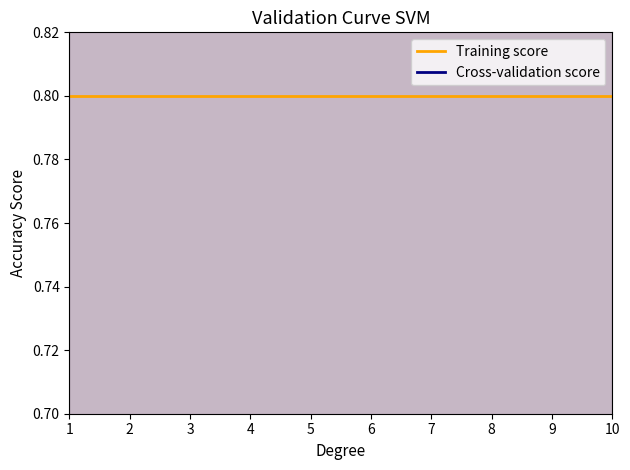

True or false: Training score and Cross-validation score intersect in this chart.

False